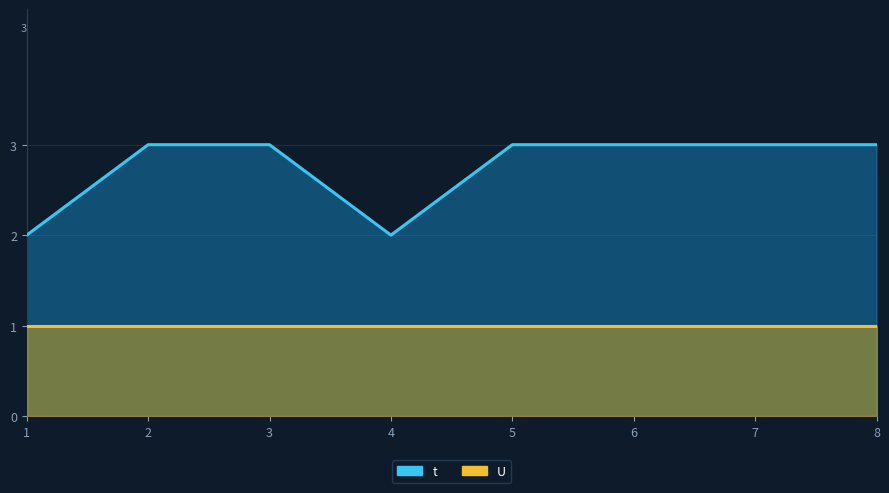

Rank the categories by t value from highest to lowest.

2, 3, 5, 6, 7, 8, 1, 4